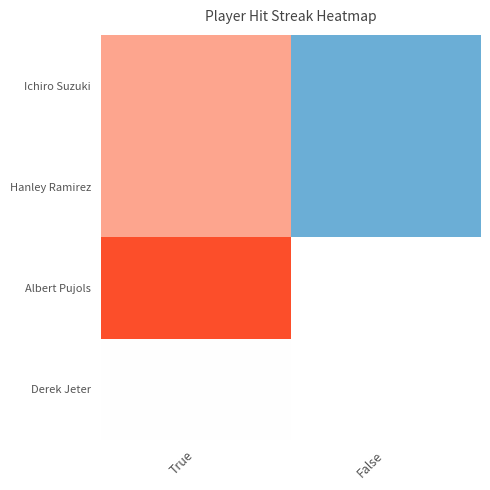

At which label does Ichiro Suzuki reach its peak?

True